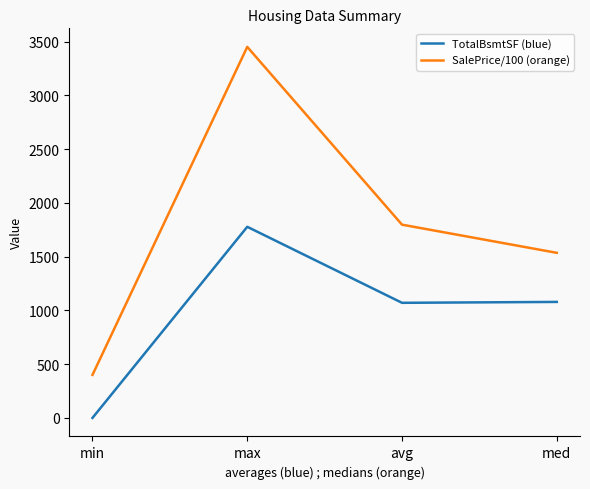

Between min and max, which series saw the biggest shift?

SalePrice/100 (orange)